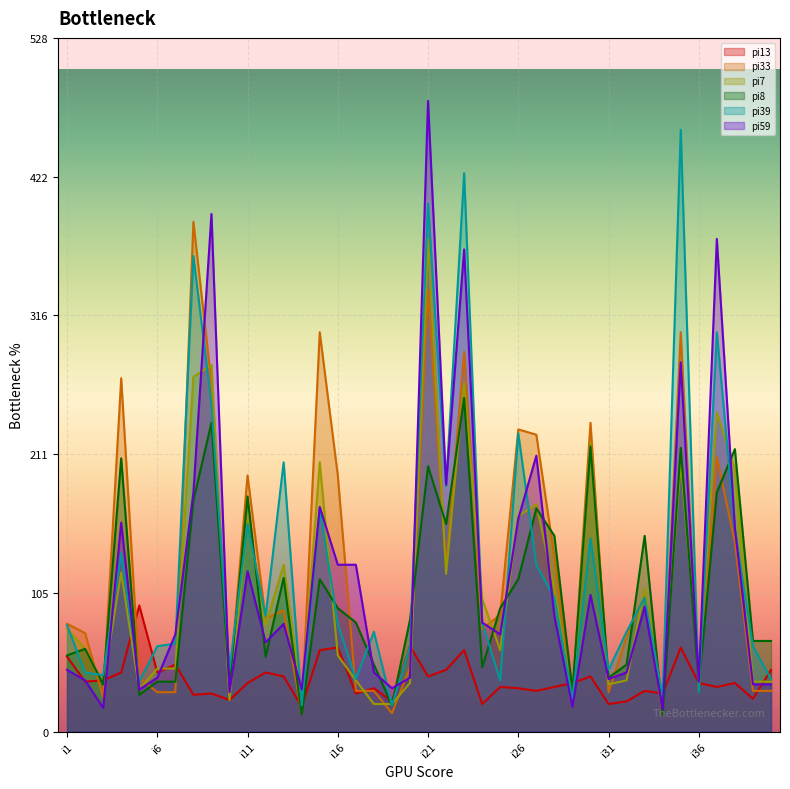

What is the difference between the highest and lowest values at i22?

141